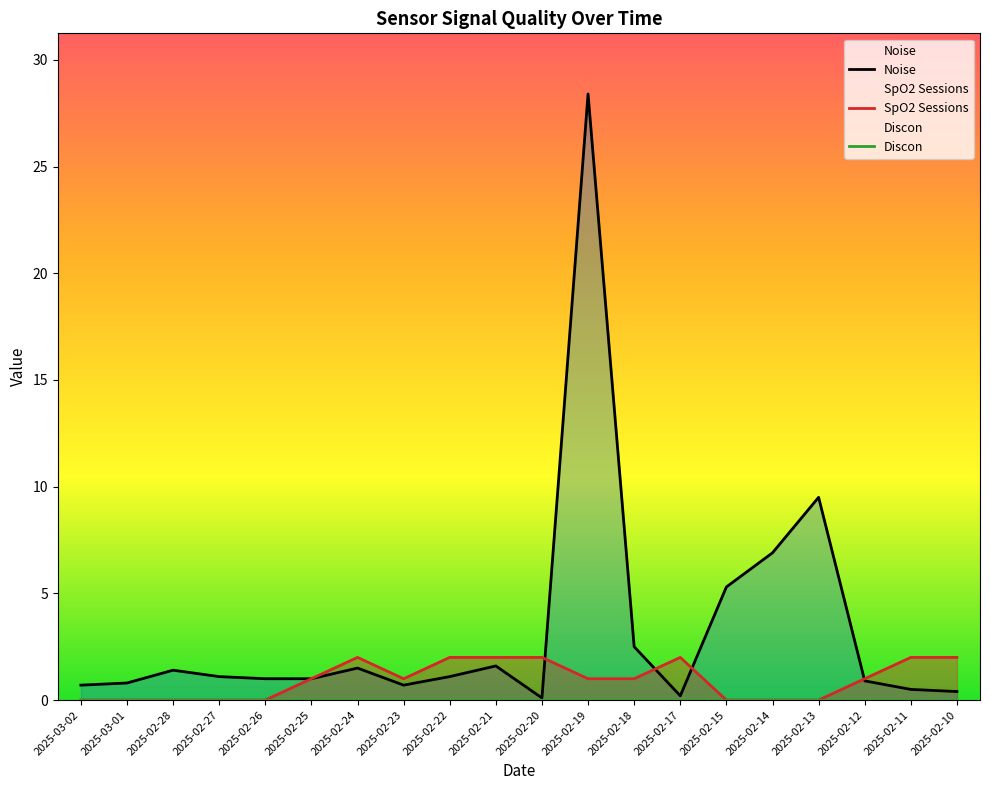

Which series ends up on top after the final intersection of SpO2 Sessions and Noise?

SpO2 Sessions